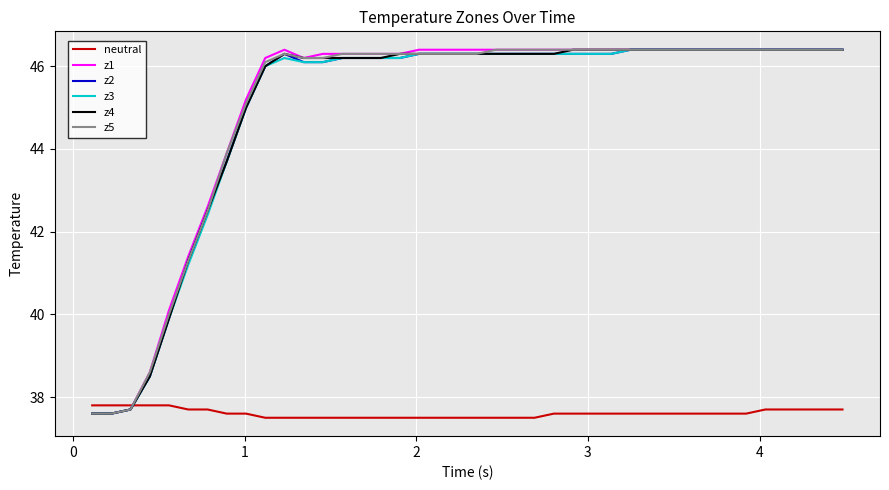

What is the difference between the maximum and second lowest values in the z3 series?

8.8